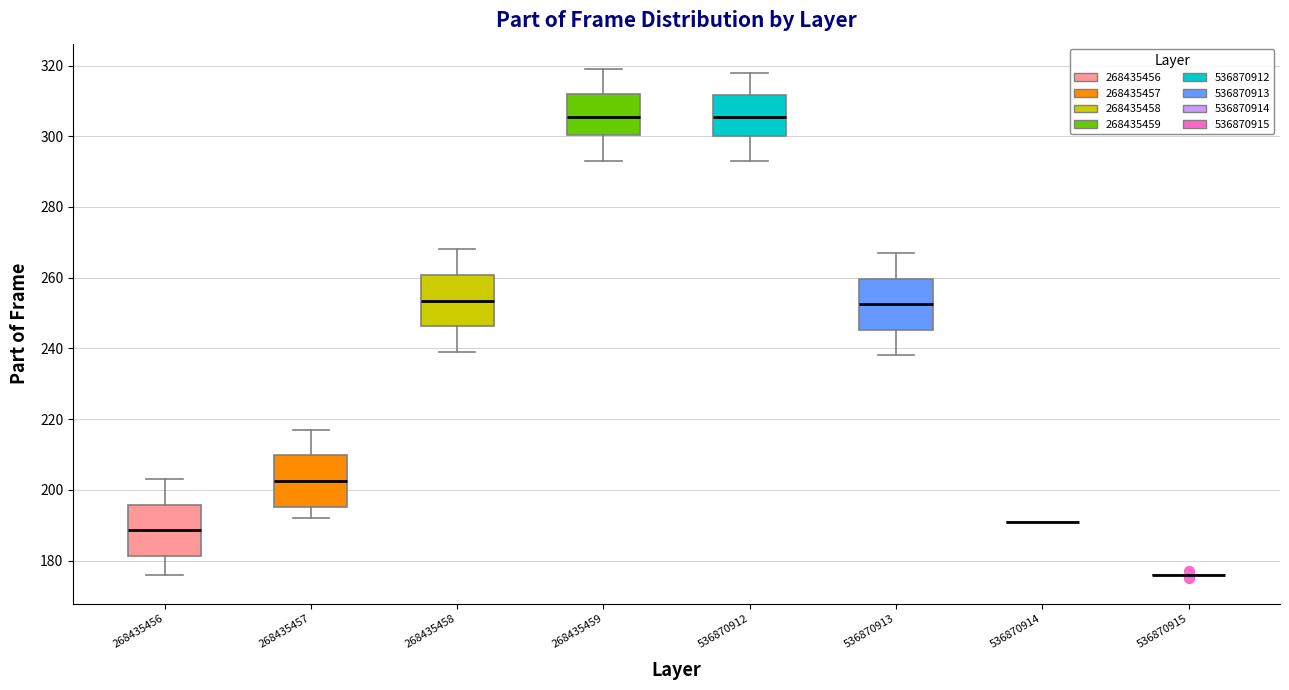

Where is the upper edge of the box at x = 268435459 on the y-axis? The values are not printed on the chart, so give them approximately, as read against the axis.

312